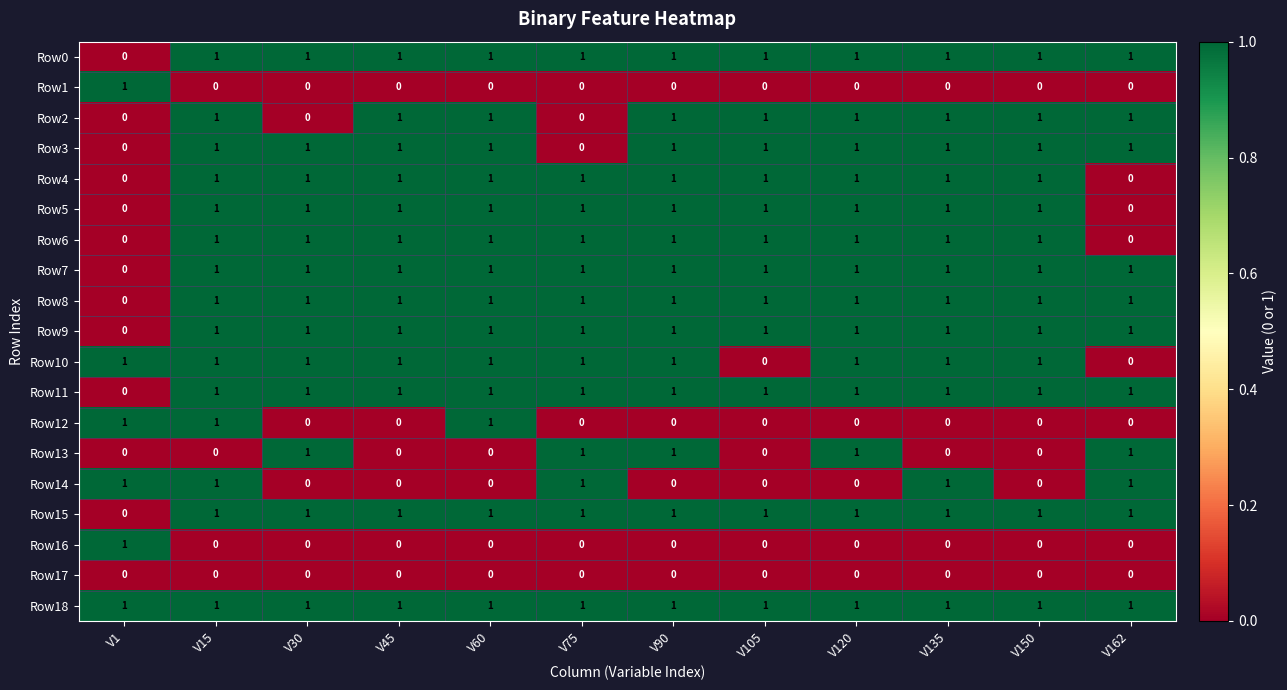

The Row18 series shows 1 at V30. True or false?

True